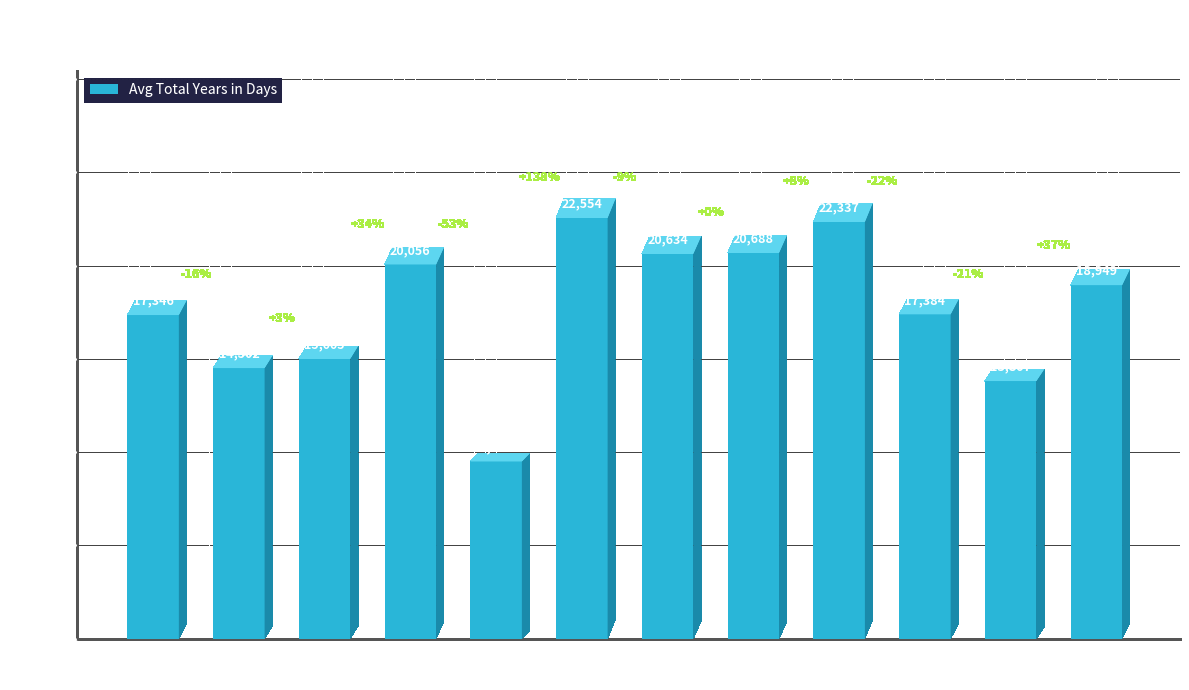

What is the value of the 12th bar from the left?

18949